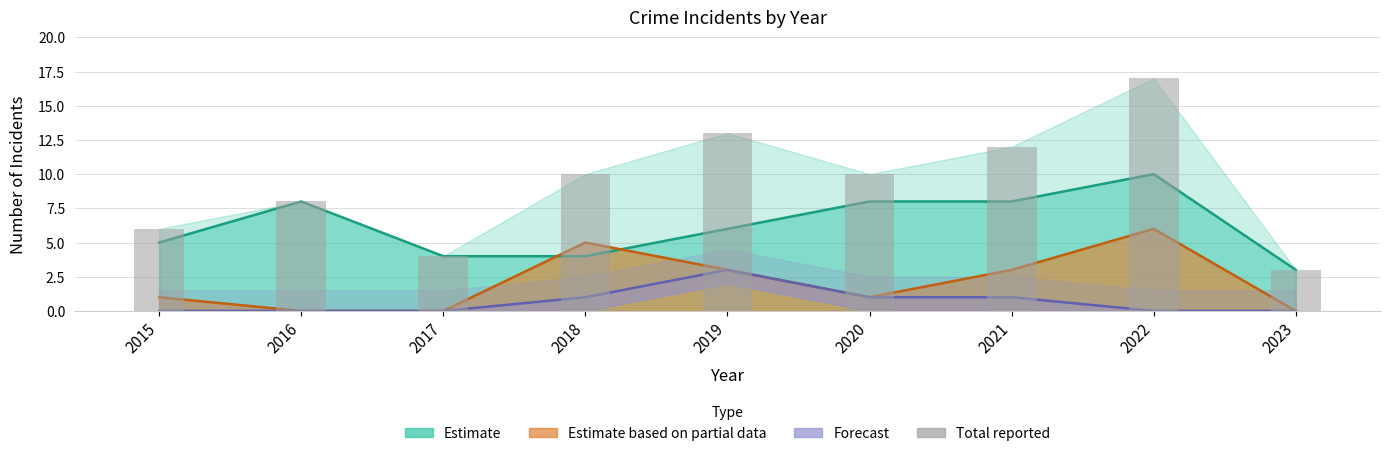

Reading right to left, extract all data points from this chart.

3	17	12	10	13	10	4	8	6